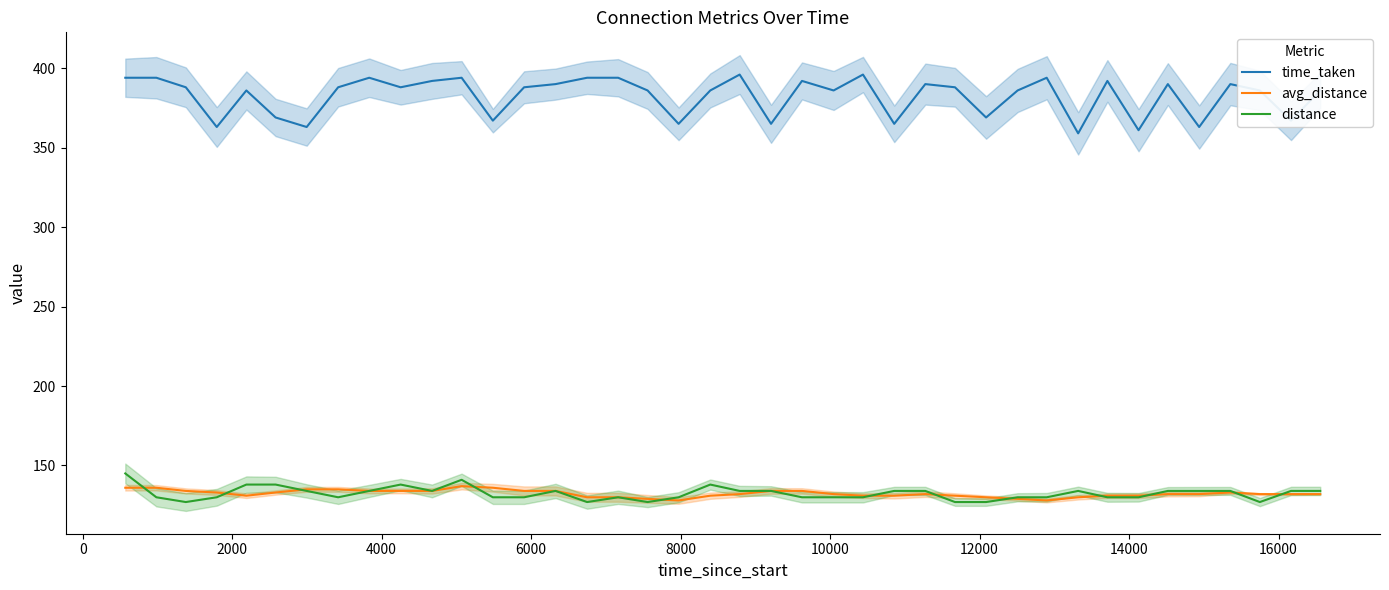

What is the maximum value for time_taken?

396